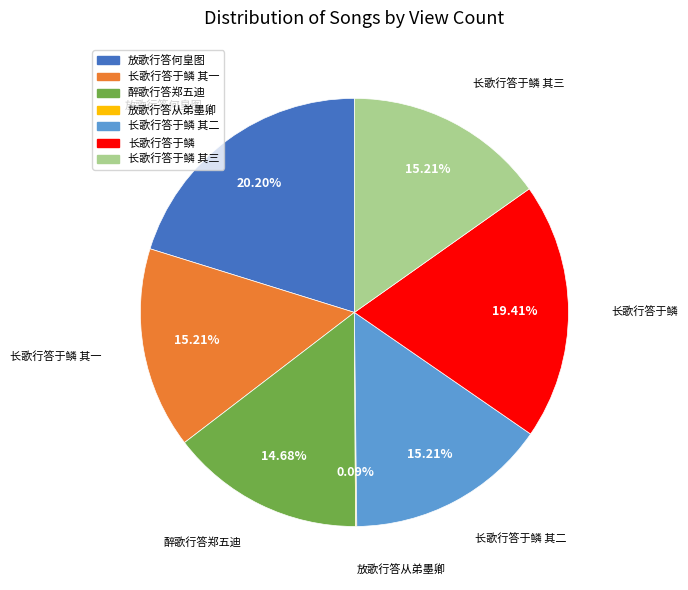

Is there any slice that represents more than half of the pie?

No